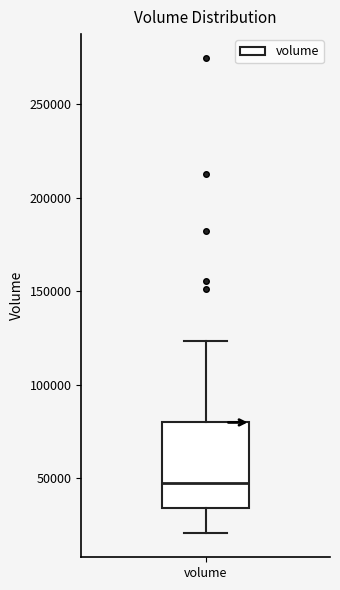

Where does the lower whisker of the box for volume end on the y-axis? The values are not printed on the chart, so give them approximately, as read against the axis.

20000